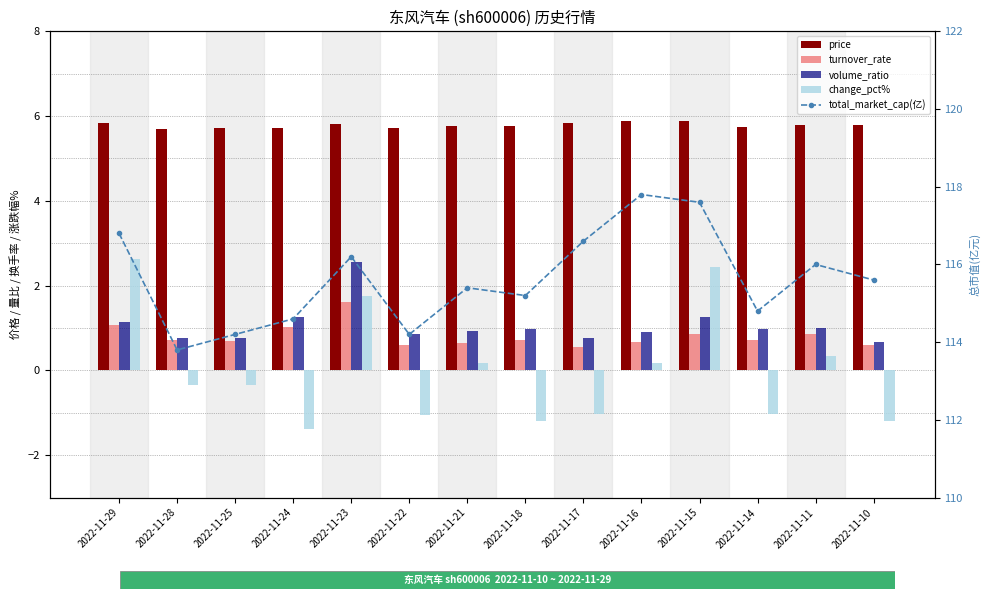

What is the sum of the price values at 2022-11-17 and 2022-11-25?

11.5